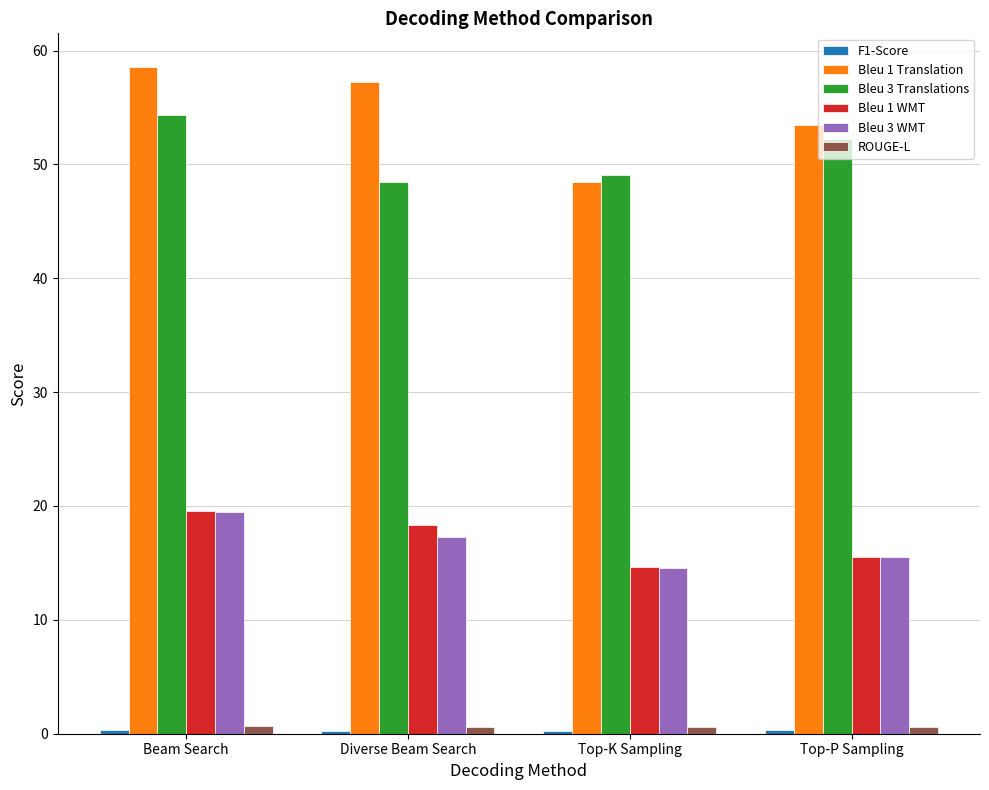

Which series has the largest range (max minus min)?

Bleu 1 Translation